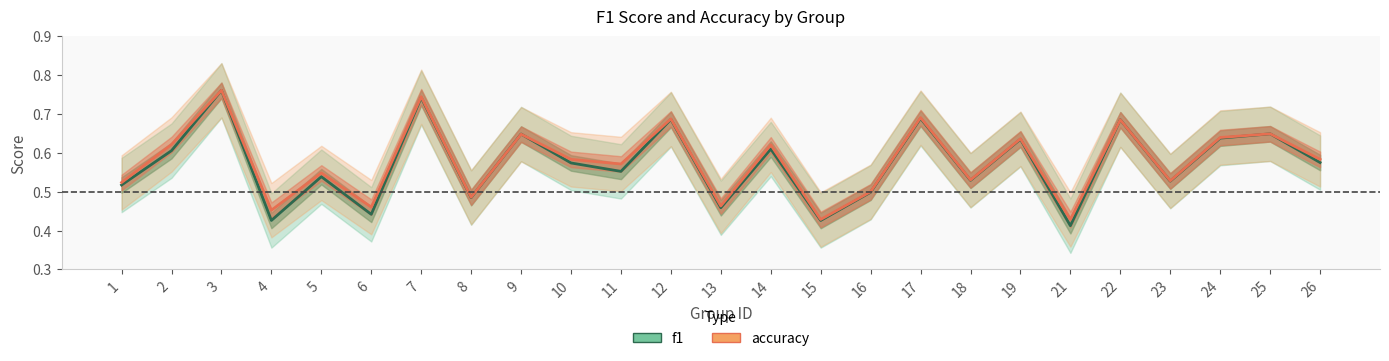

Reading left to right, transcribe all the data shown in this chart.

f1: 0.5	0.6	0.8	0.4	0.5	0.4	0.7	0.5	0.6	0.6	0.6	0.7	0.5	0.6	0.4	0.5	0.7	0.5	0.6	0.4	0.7	0.5	0.6	0.6	0.6
accuracy: 0.5	0.6	0.8	0.5	0.5	0.5	0.7	0.5	0.6	0.6	0.6	0.7	0.5	0.6	0.4	0.5	0.7	0.5	0.6	0.4	0.7	0.5	0.6	0.6	0.6